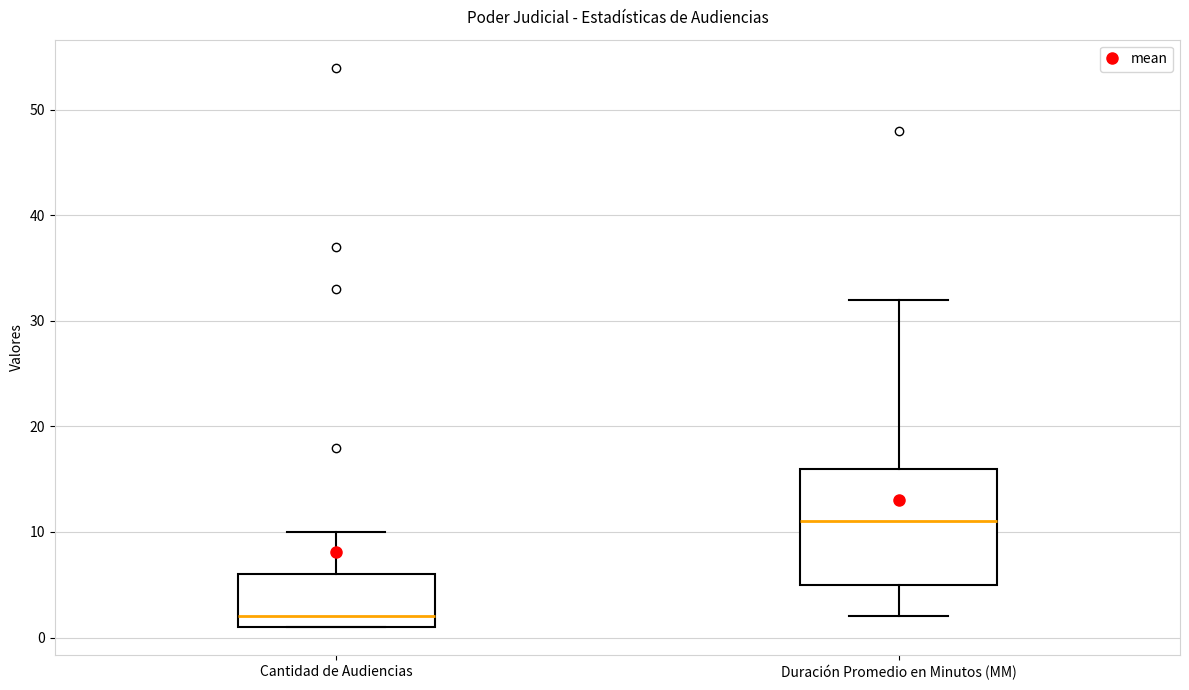

Where is the upper edge of the box for Duración Promedio en Minutos (MM) on the y-axis? The values are not printed on the chart, so give them approximately, as read against the axis.

16